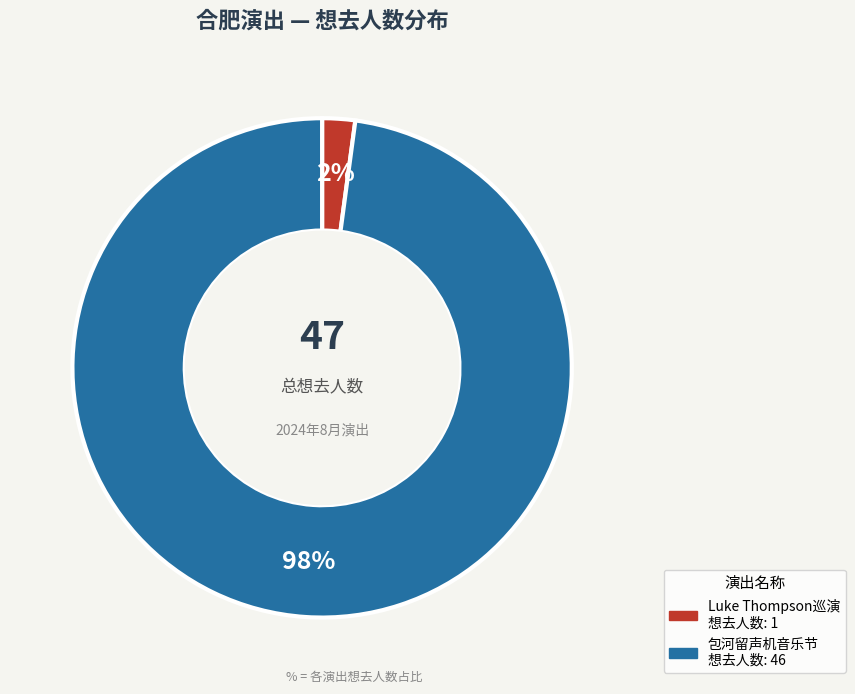

To the nearest percent, what is the difference between the largest and smallest slice percentages?

96%